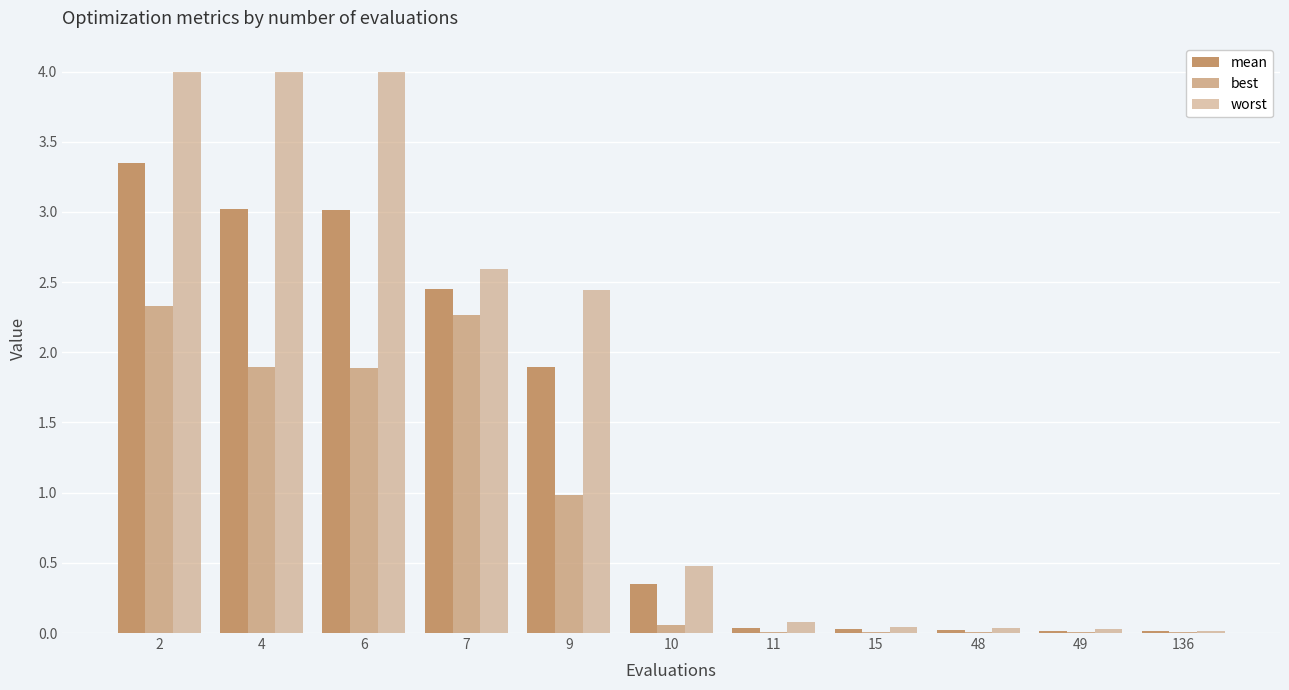

How many groups of bars are there?

11